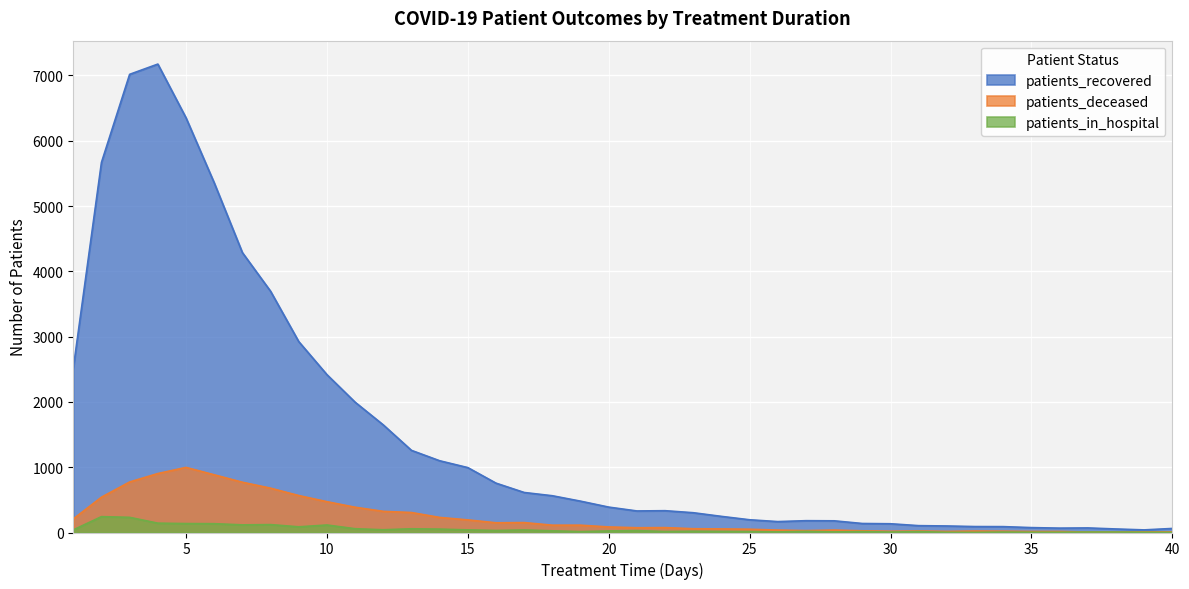

Reading left to right, list all the values displayed in this chart.

patients_recovered: 2514	5668	7017	7174	6351	5356	4287	3695	2924	2418	1996	1648	1258	1099	994	756	613	563	480	389	330	334	303	247	195	167	181	179	138	134	105	100	91	90	75	67	70	54	40	62
patients_deceased: 208	541	774	903	997	884	770	679	566	472	387	324	306	231	193	149	152	112	112	85	73	75	58	55	50	37	29	37	26	19	23	17	22	20	16	16	7	7	10	10
patients_in_hospital: 40	243	232	143	137	135	117	121	87	115	58	42	57	52	40	31	39	26	14	24	29	15	19	16	14	9	17	9	14	7	14	3	2	7	4	4	7	7	4	2